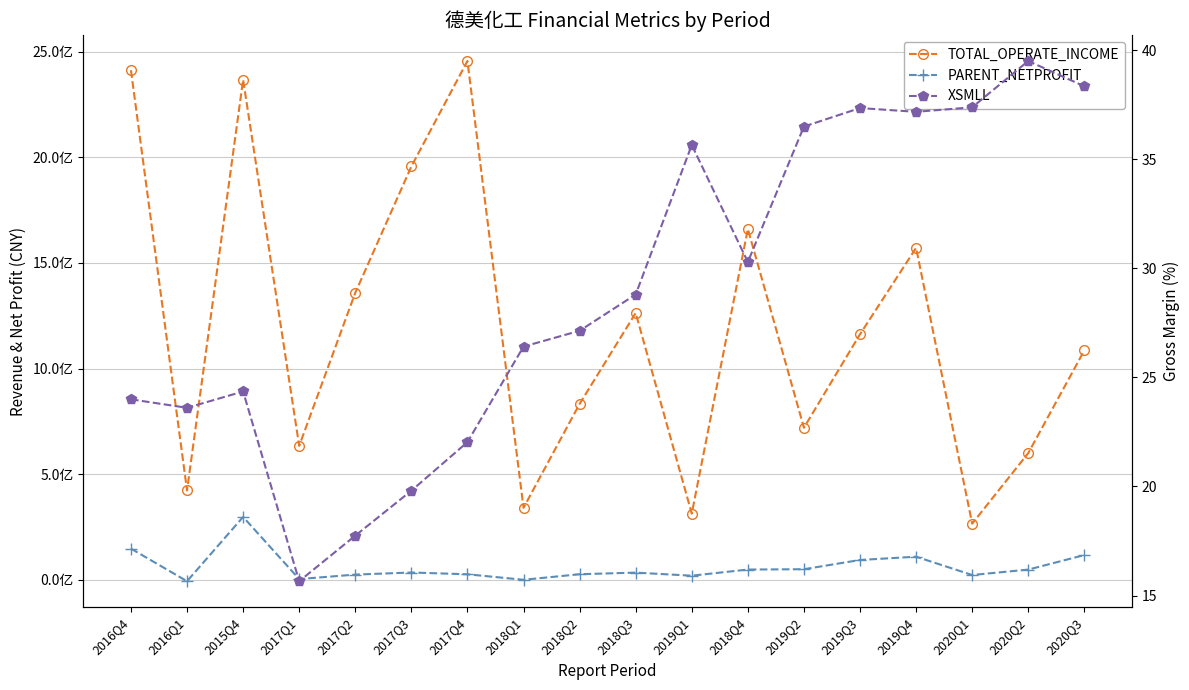

Reading right to left, list all the values displayed in this chart.

TOTAL_OPERATE_INCOME: 2020Q3=1086261623.0	2020Q2=600317326.0	2020Q1=266501101.3	2019Q4=1571312189.6	2019Q3=1162547182.7	2019Q2=720396072.3	2018Q4=1660438167.9	2019Q1=314176608.7	2018Q3=1263093641.1	2018Q2=833175810.6	2018Q1=341485077.4	2017Q4=2455500980.6	2017Q3=1956422226.7	2017Q2=1358732418.5	2017Q1=634714634.1	2015Q4=2366876006.9	2016Q1=423422421.3	2016Q4=2411904629.4
PARENT_NETPROFIT: 2020Q3=117793006.4	2020Q2=49178777.4	2020Q1=23480714.9	2019Q4=110132083.8	2019Q3=94616726.4	2019Q2=50893514.9	2018Q4=49357293.6	2019Q1=20276064.4	2018Q3=34858645.2	2018Q2=27218185.9	2018Q1=913518.4	2017Q4=27002245.0	2017Q3=35356490.3	2017Q2=25470434.5	2017Q1=4326985.9	2015Q4=298244648.0	2016Q1=-5912902.3	2016Q4=148329284.1
XSMLL: 2020Q3=38.3	2020Q2=39.5	2020Q1=37.4	2019Q4=37.2	2019Q3=37.3	2019Q2=36.5	2018Q4=30.3	2019Q1=35.6	2018Q3=28.8	2018Q2=27.1	2018Q1=26.4	2017Q4=22.0	2017Q3=19.8	2017Q2=17.7	2017Q1=15.7	2015Q4=24.4	2016Q1=23.6	2016Q4=24.0